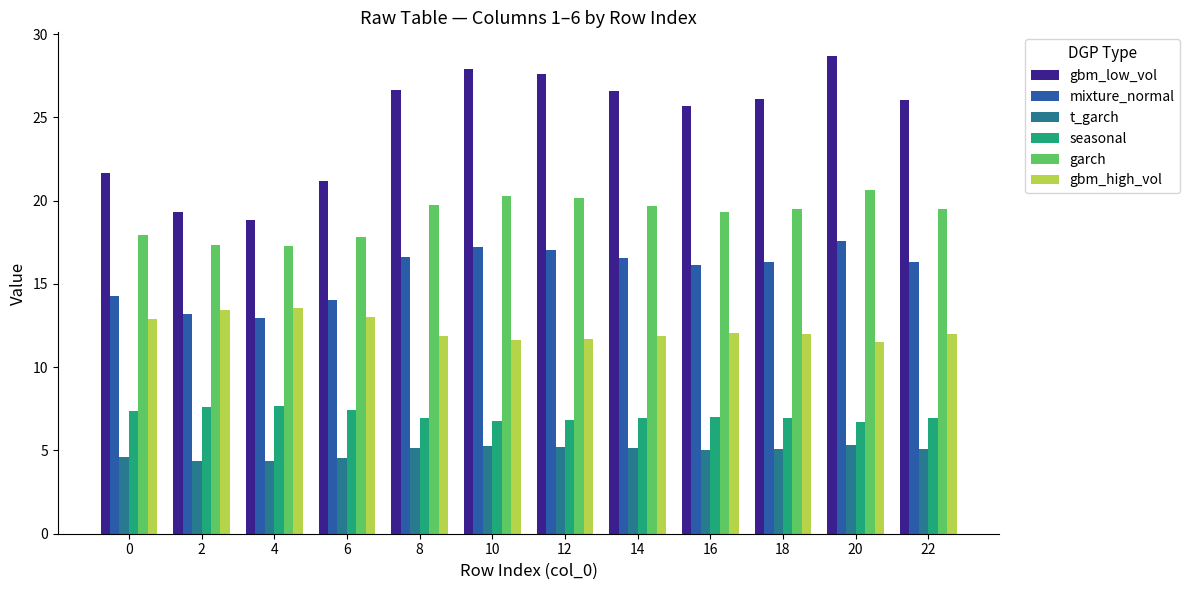

At how many categories does at least one series exceed 11?

12